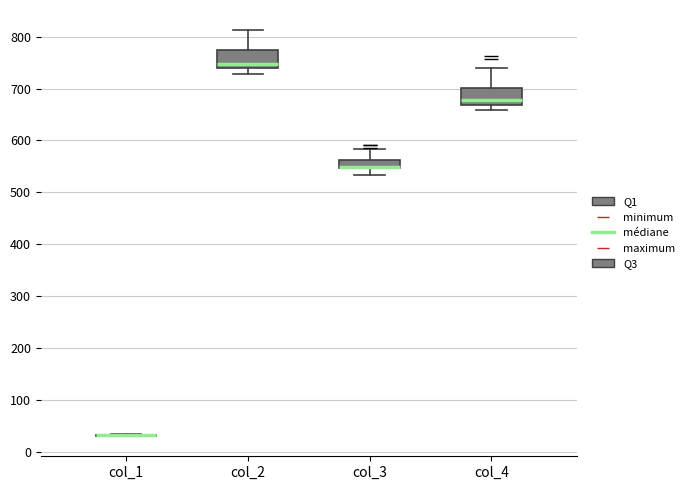

Reading left to right, transcribe this box plot: for each box, give where its median line is, the range the box spans, and where its two whiskers end, as read against the y-axis. The values are not printed on the chart, so give them approximately, as read against the axis.

col_1: box collapsed to a line at 30, whiskers 30 to 30
col_2: median 750, box 740 to 770, whiskers 730 to 810
col_3: median 550 (drawn on the box's lower edge), box 550 to 560, whiskers 530 to 580
col_4: median 680, box 670 to 700, whiskers 660 to 740